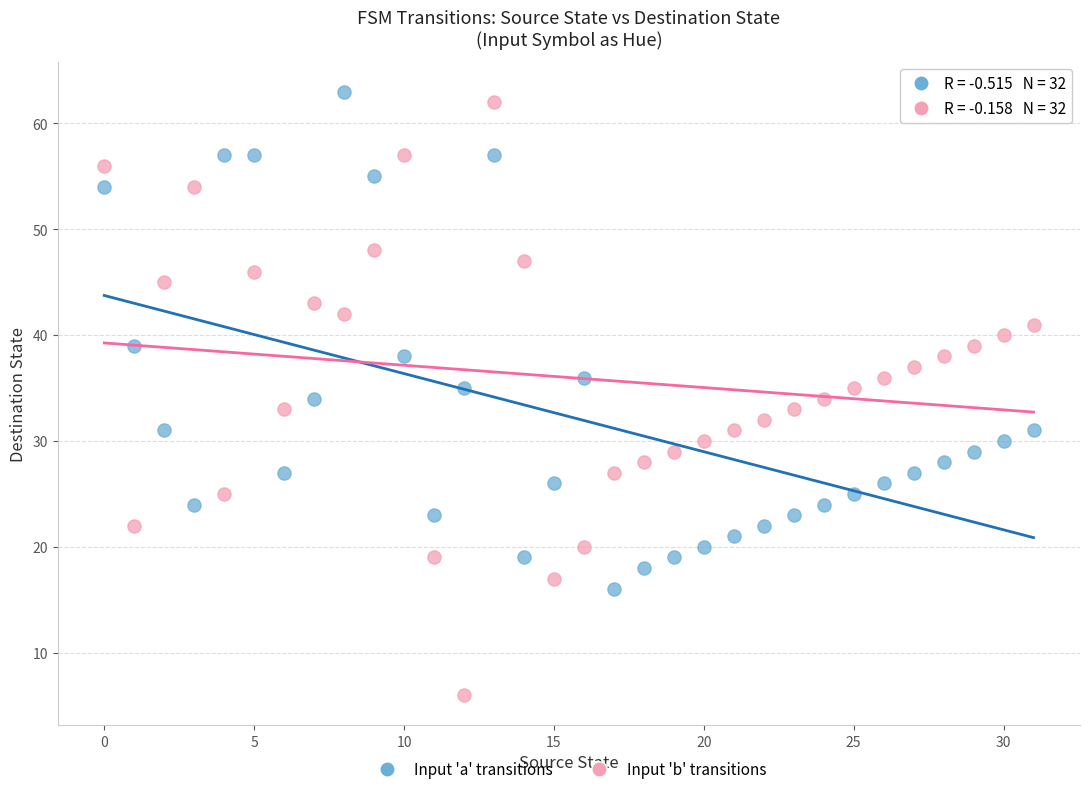

Across all data points, what is the range of Y values (max minus min)?

57